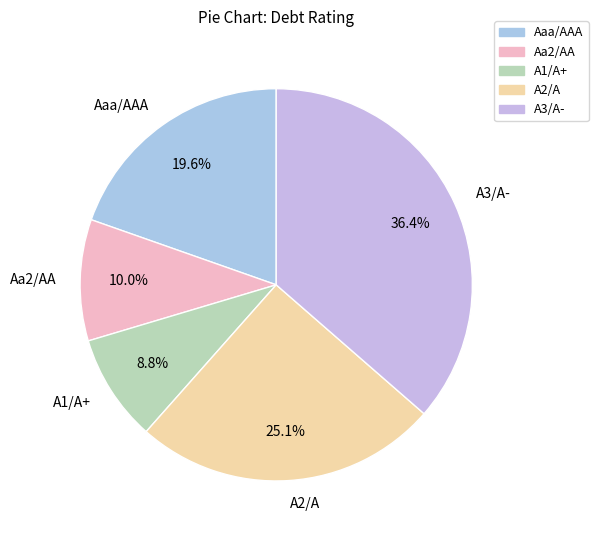

Approximately how many times larger is the value at Aa2/AA compared to A3/A-?

0.3